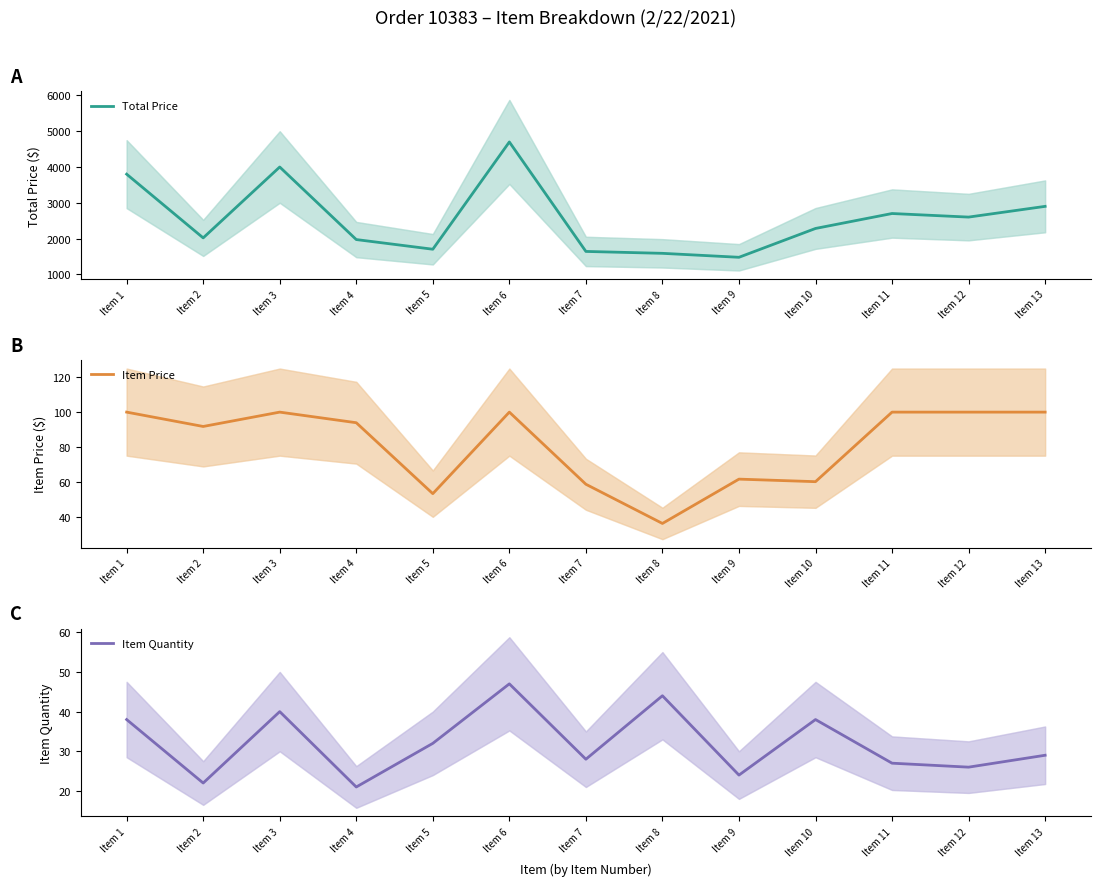

Which has a higher value, Item 9 or Item 4?

Item 4